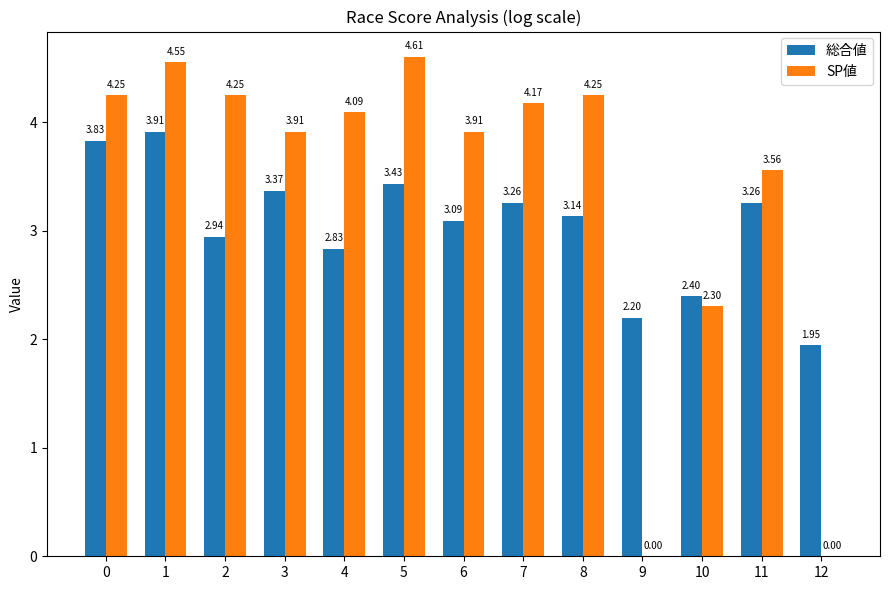

Between 3 and 5, which series saw the biggest shift?

SP値